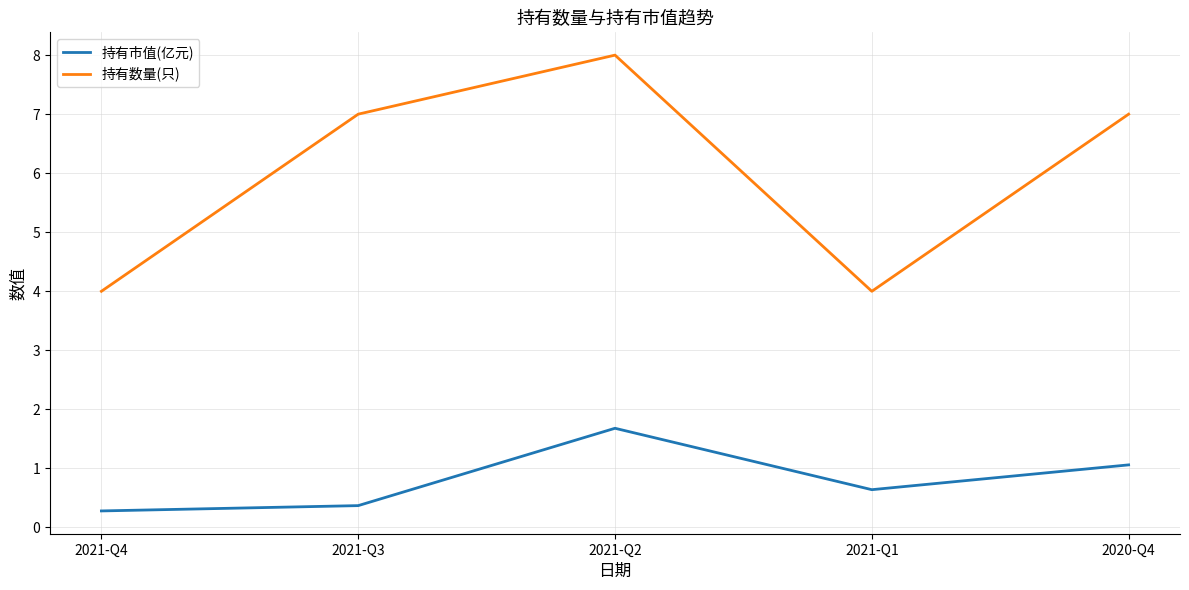

True or false: 持有市值(亿元) and 持有数量(只) intersect in this chart.

False